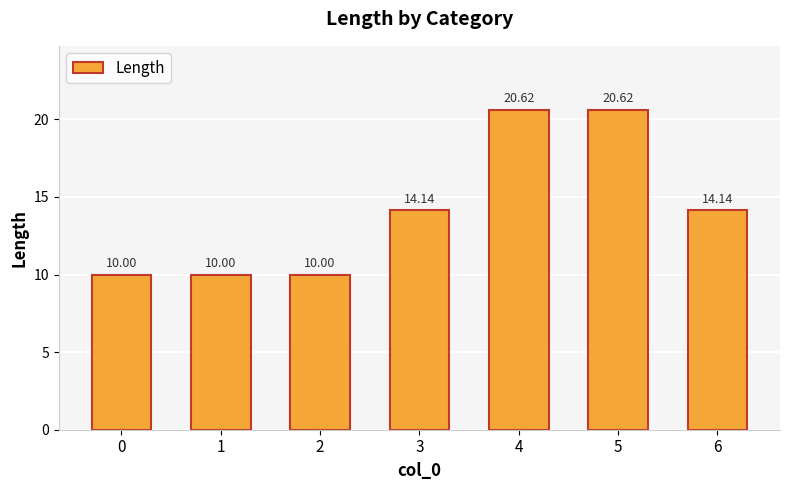

What is the minimum value shown in the chart?

10.0